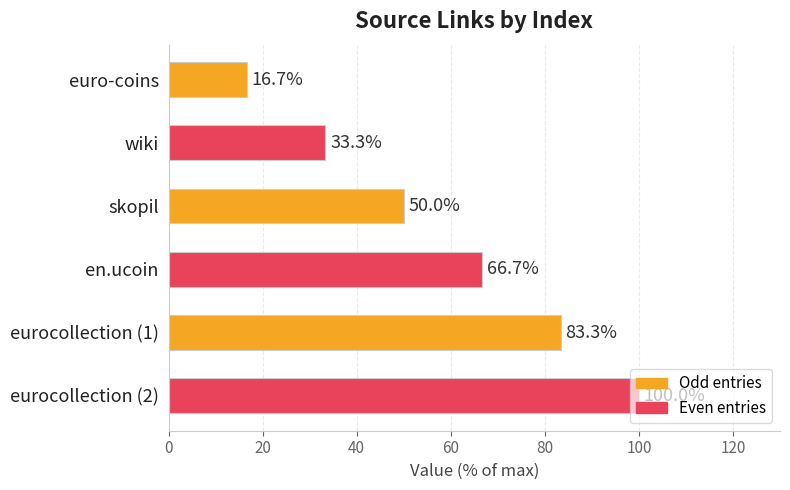

Are the bars horizontal?

Yes